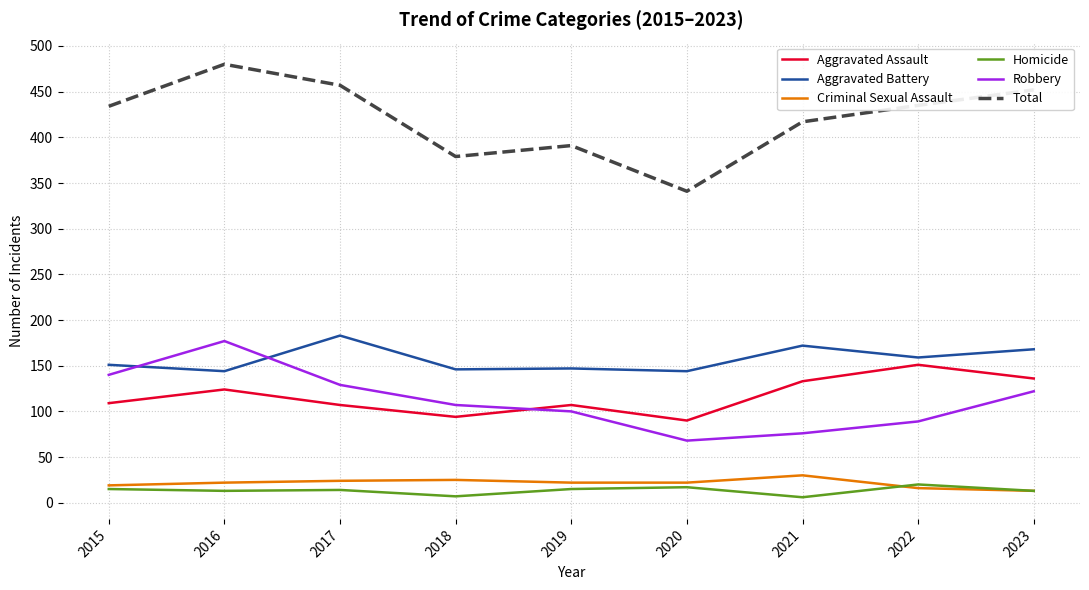

What is the lowest value of the Homicide series?

6